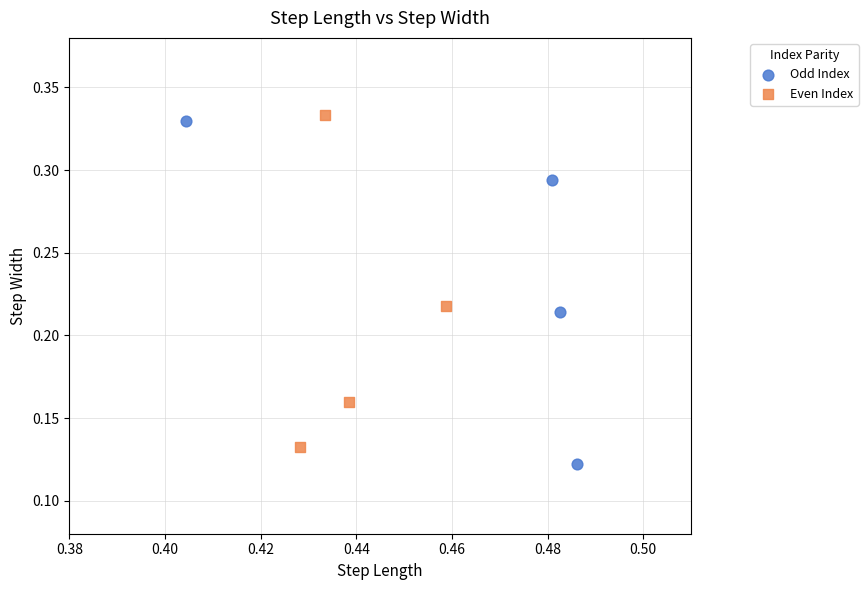

Which series has the widest spread of Y values?

Odd Index